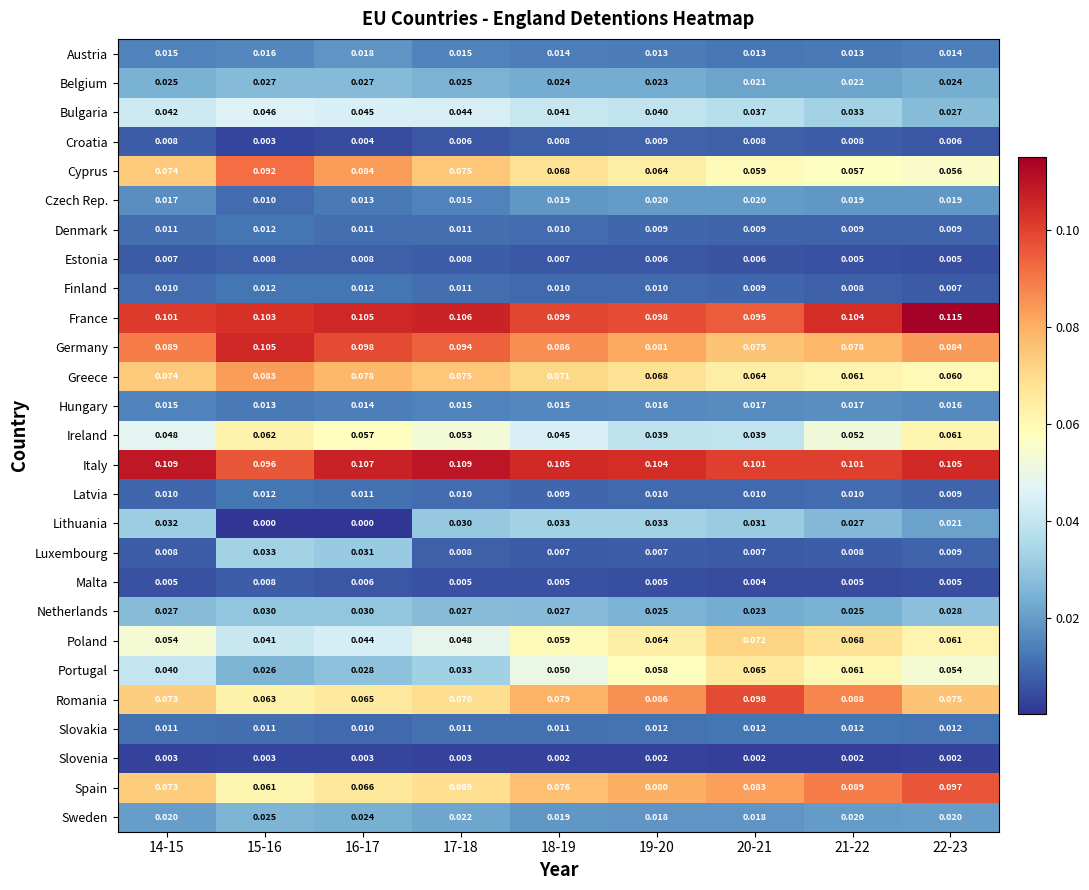

Count the number of data series in this chart.

27